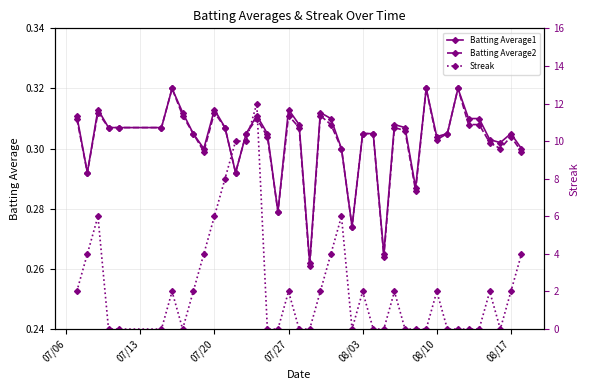

True or false: Batting Average2 has more than 0 interior local peaks.

True